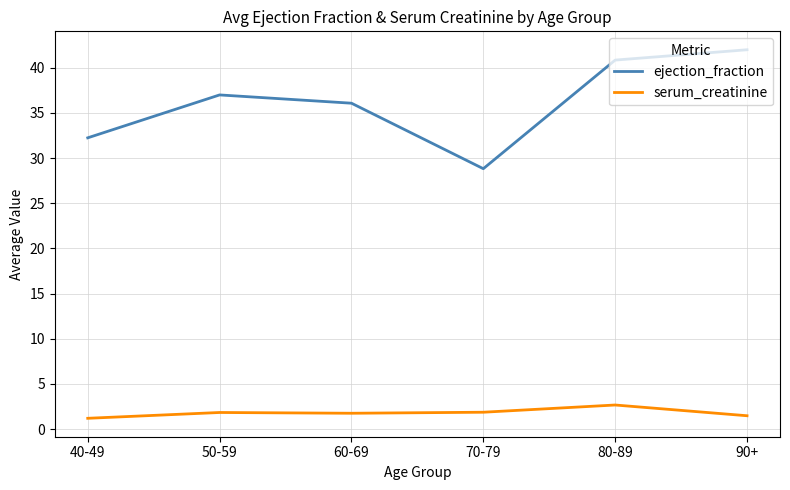

Which category has the lowest value in the ejection_fraction series?

70-79